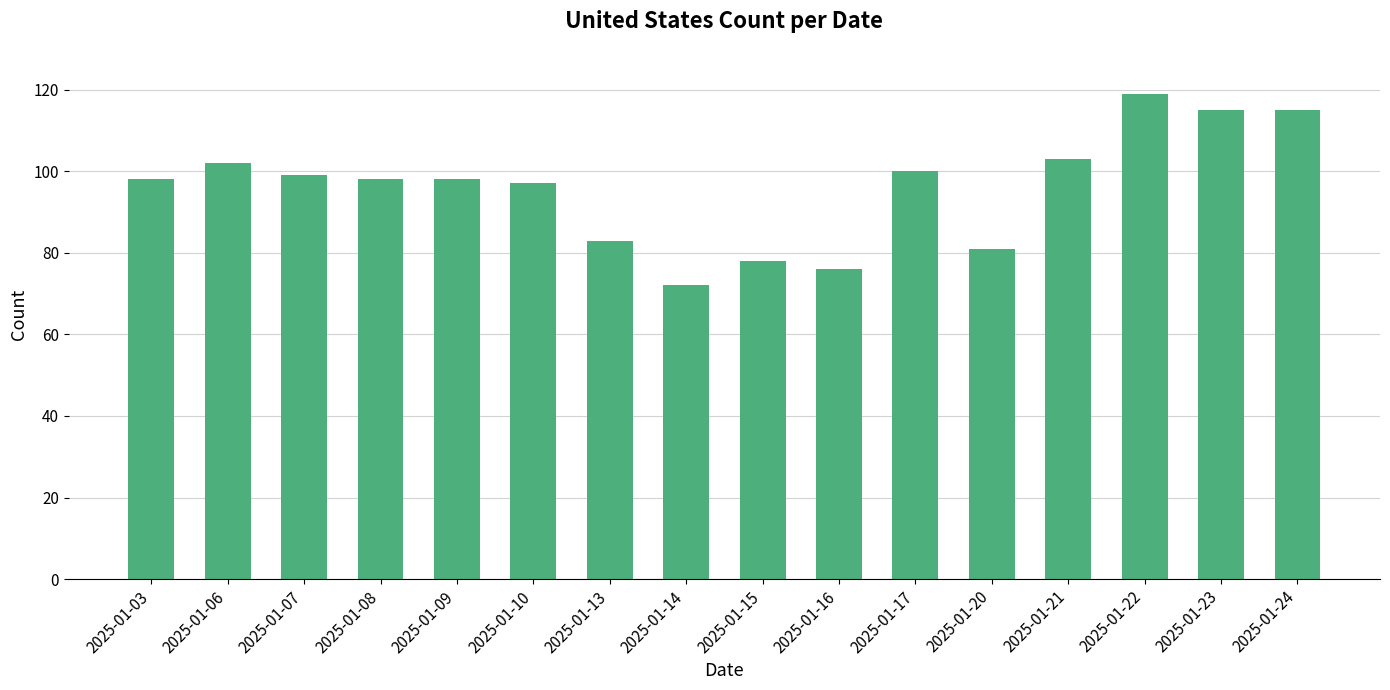

What is the ratio of the value at 2025-01-10 to the value at 2025-01-09?

1.0